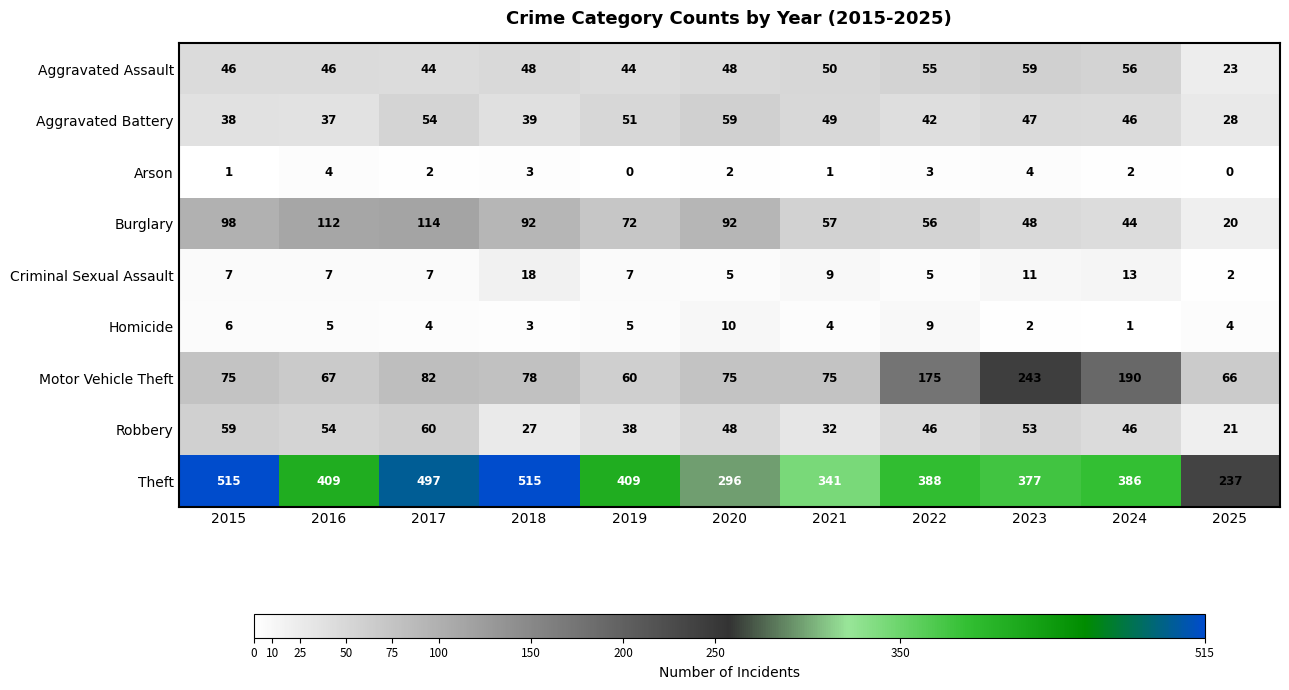

The value of Arson at 2018 is 5. True or false?

False